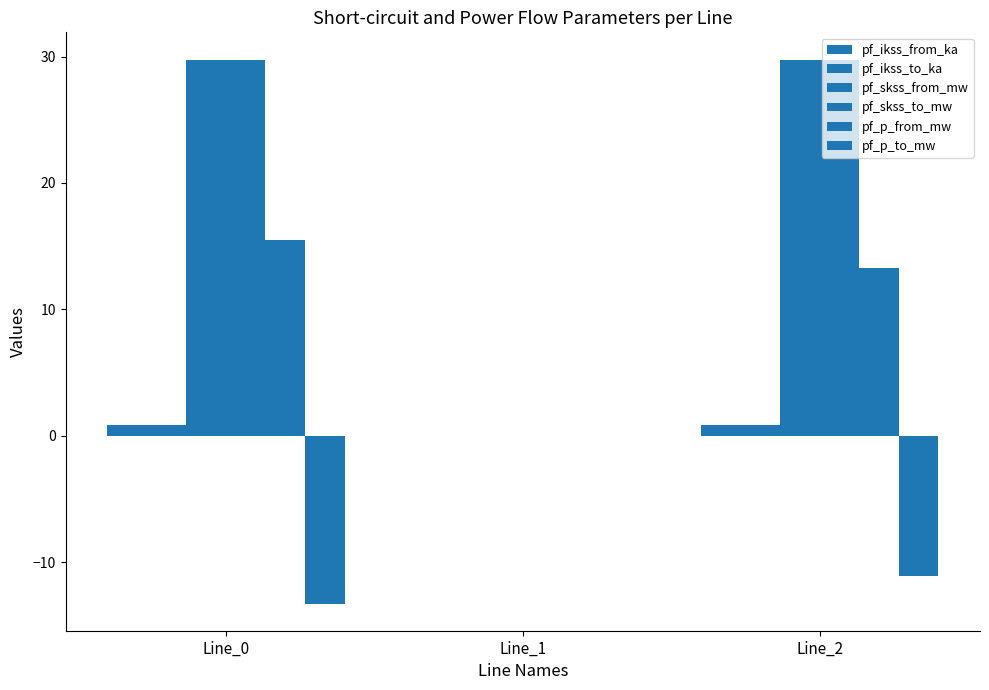

Is the value of pf_ikss_from_ka at Line_1 greater than the value of pf_p_from_mw at Line_1?

No